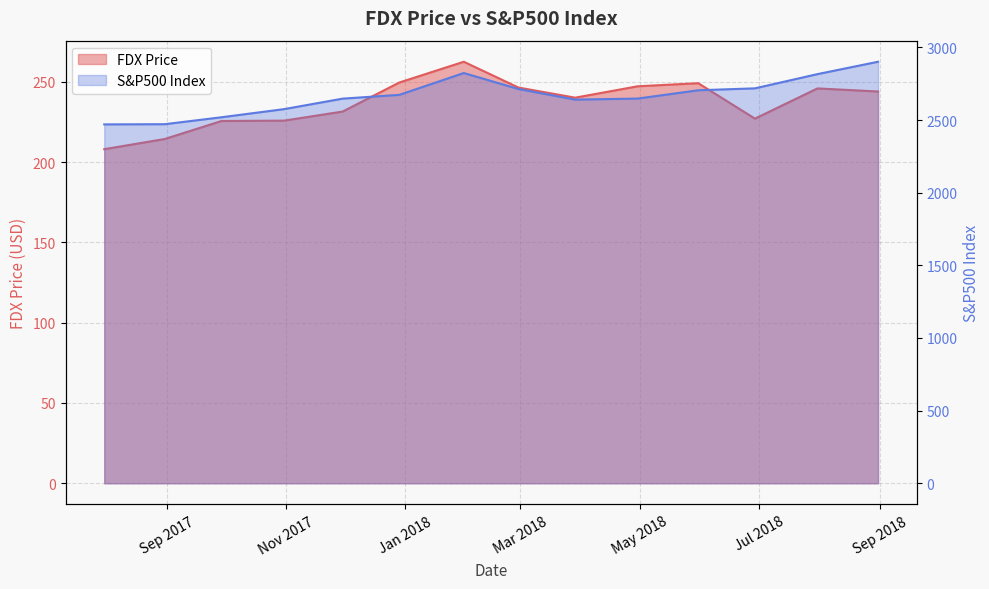

Which series has the widest spread of values?

S&P500 Index